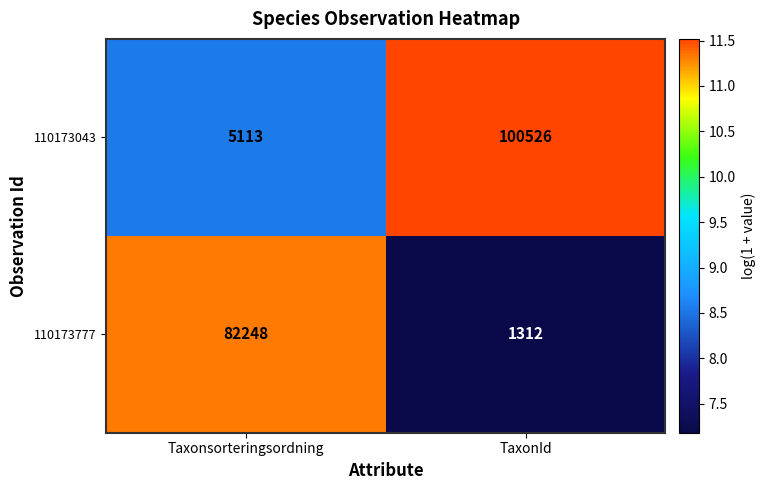

What is the total value across all series at TaxonId?

101838